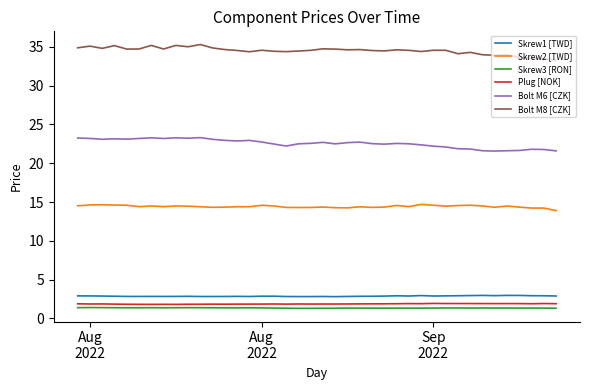

True or false: Bolt M8 [CZK] and Bolt M6 [CZK] intersect in this chart.

False